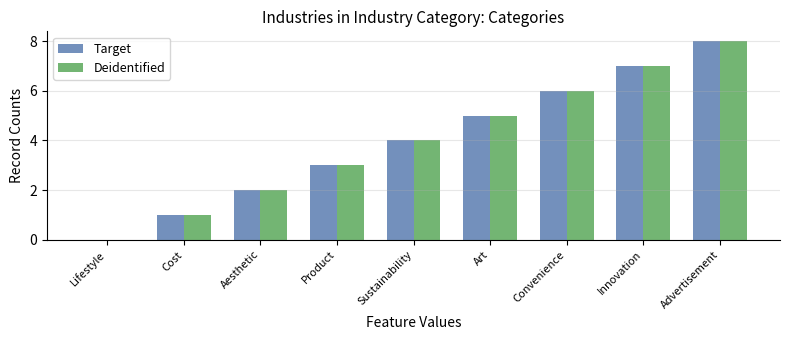

What is the maximum value for Target?

8